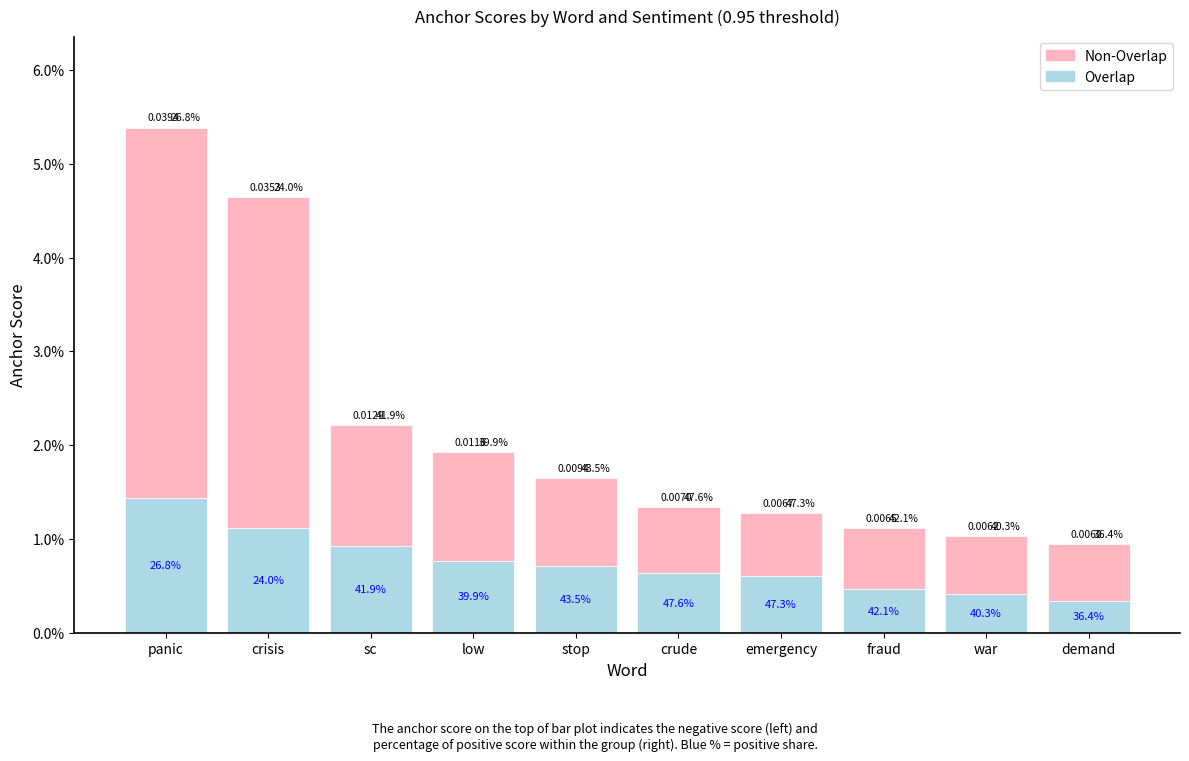

At how many categories does at least one series exceed 0?

10